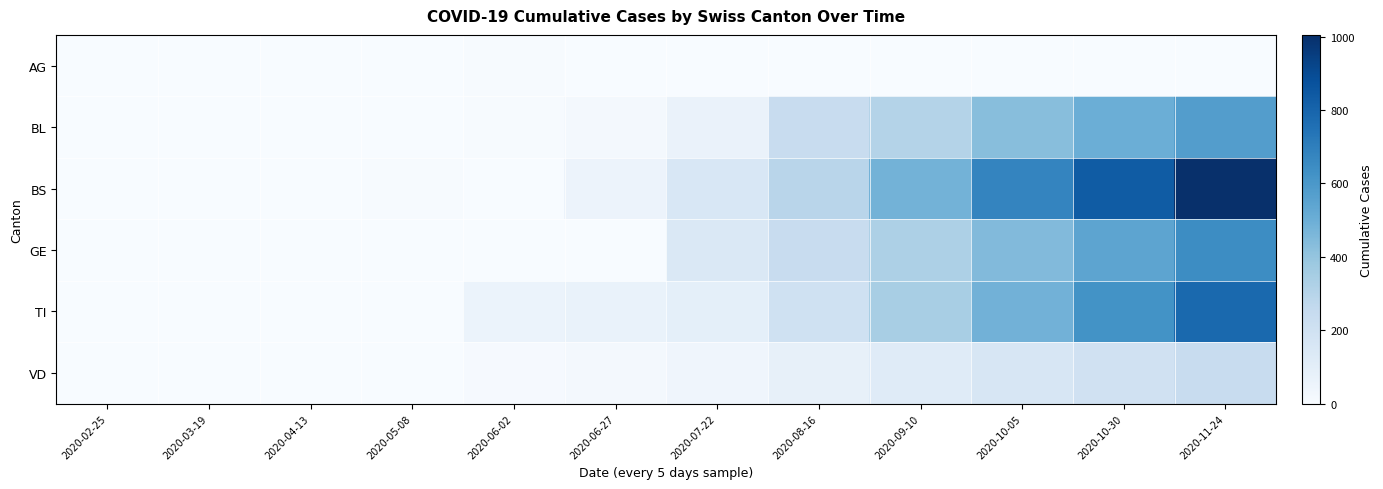

Rank the series at 2020-02-25 from highest to lowest value.

AG, BL, BS, GE, TI, VD